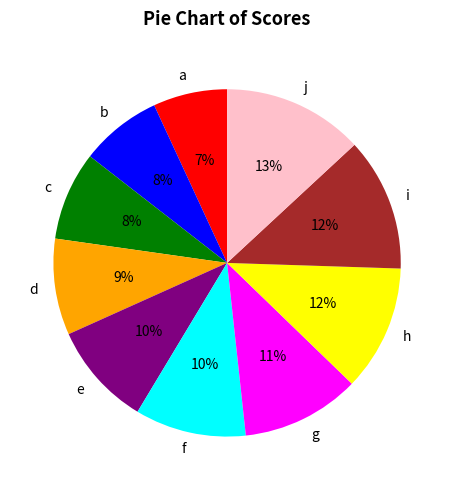

Between i and g, which is larger?

i